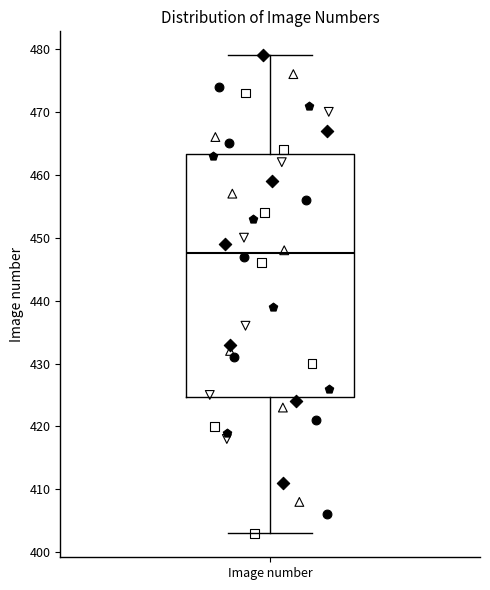

Read this box plot against the y-axis: the position of the median line, the range covered by the box, and the ends of both whiskers. The values are not printed on the chart, so give them approximately, as read against the axis.

median 448, box 425 to 463, whiskers 403 to 479